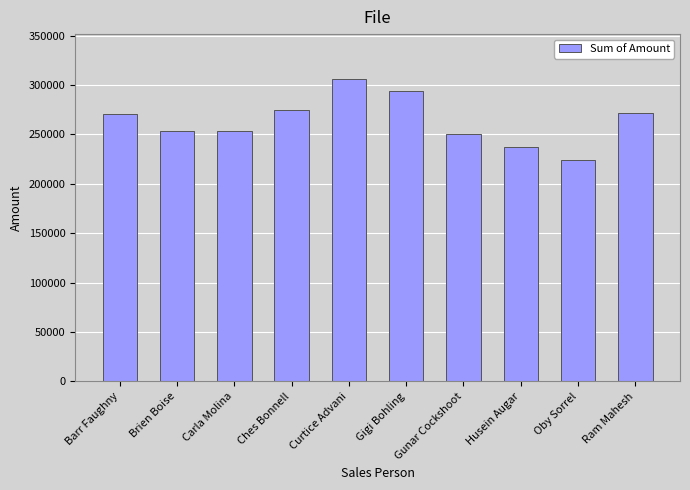

What is the change in value from Ches Bonnell to Gunar Cockshoot?

-24003